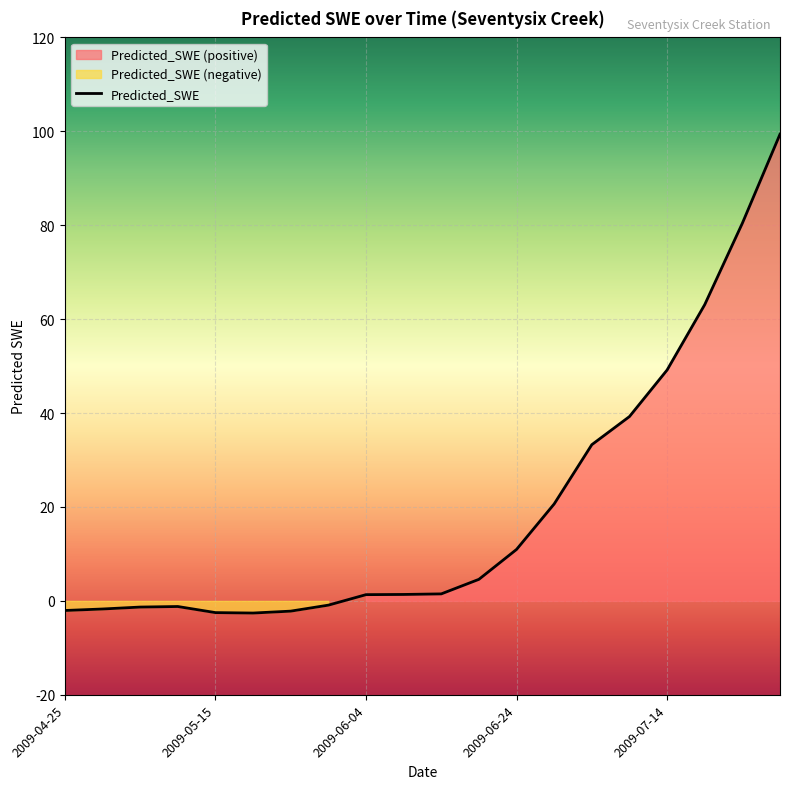

How many points are lower than both their immediate neighbors (excluding endpoints)?

1